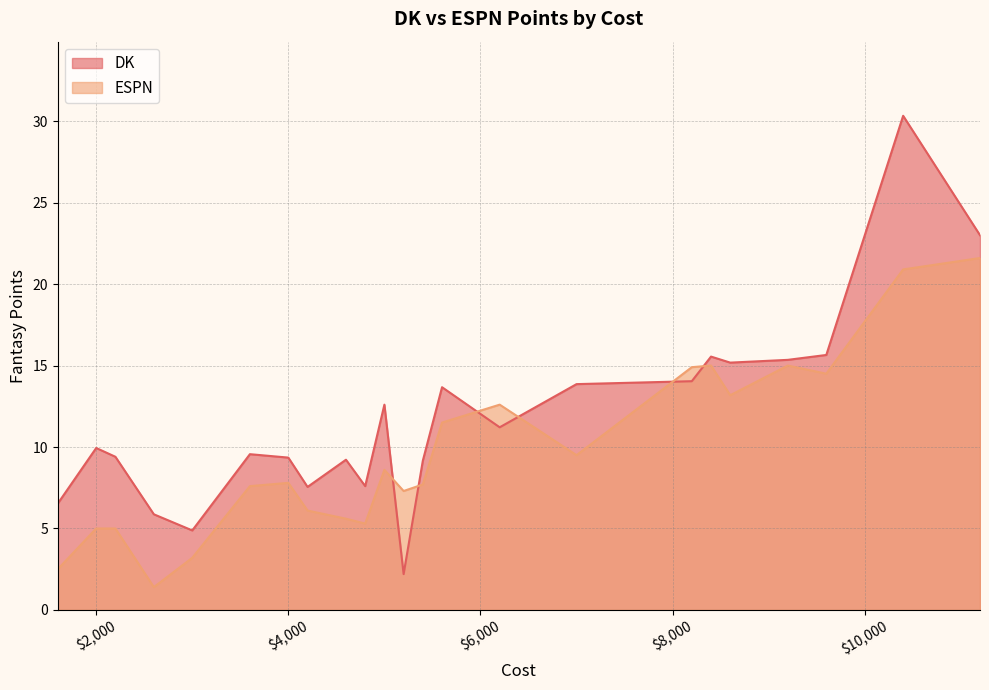

What is the value of the ESPN point at the 11th from the left?

7.7